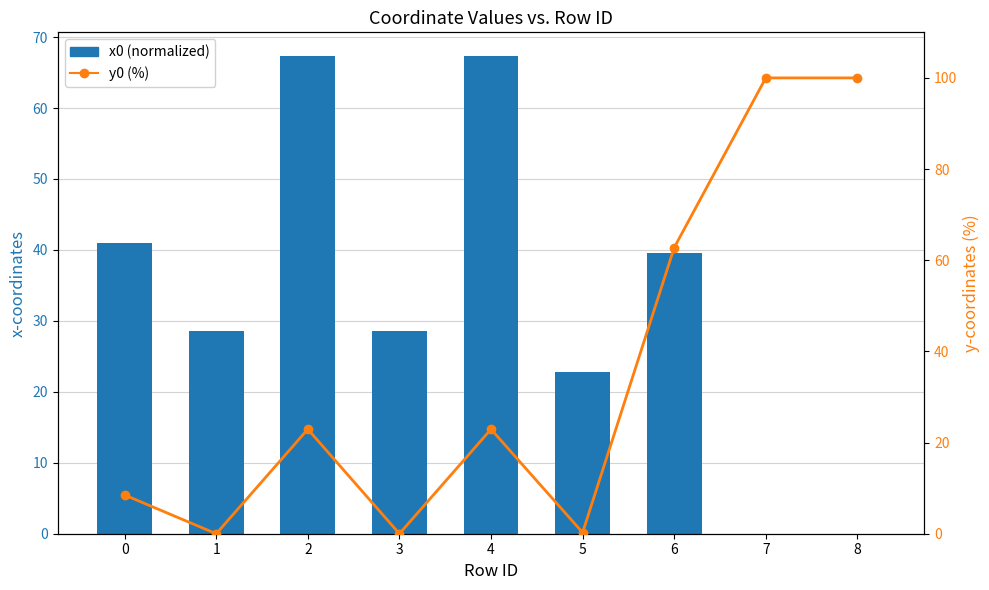

How many groups of bars are there?

9